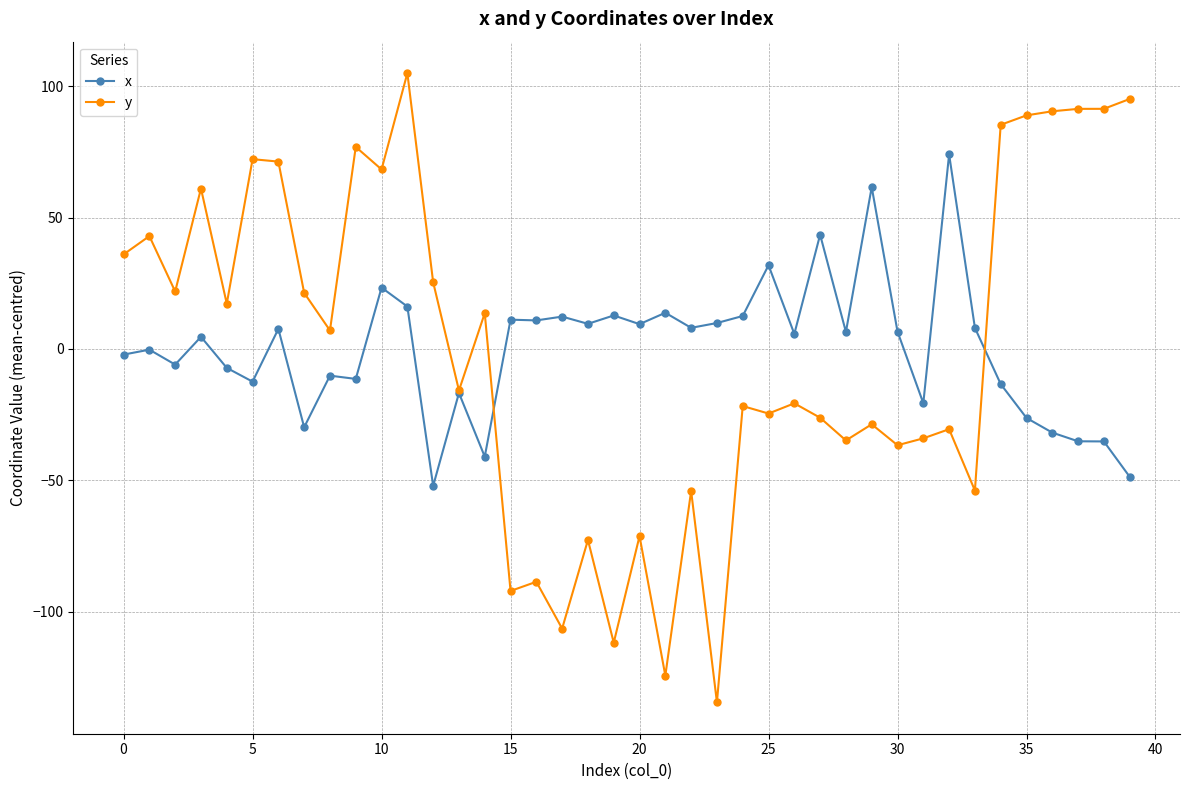

What is the value of the y point at the 28th from the left?

-26.2